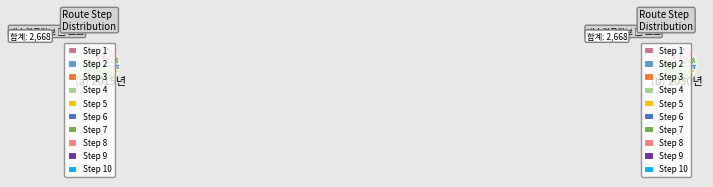

How many slices are in this pie chart?

10